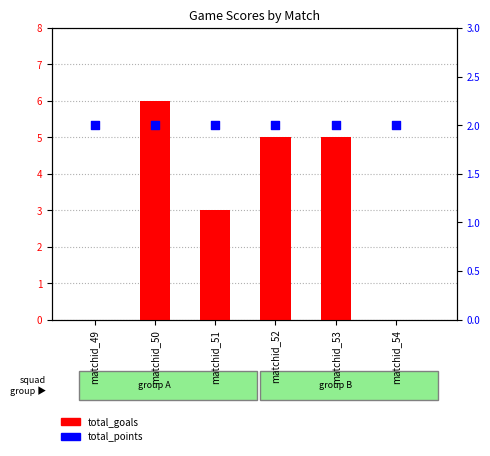

At which category is the sum across all series the highest?

matchid_50